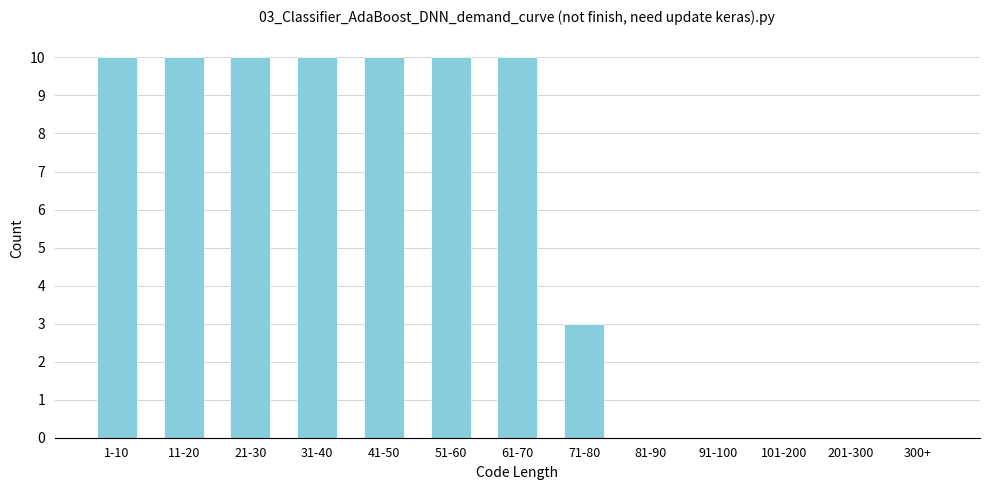

Reading left to right, extract all data points from this chart.

1-10=10	11-20=10	21-30=10	31-40=10	41-50=10	51-60=10	61-70=10	71-80=3	81-90=0	91-100=0	101-200=0	201-300=0	300+=0